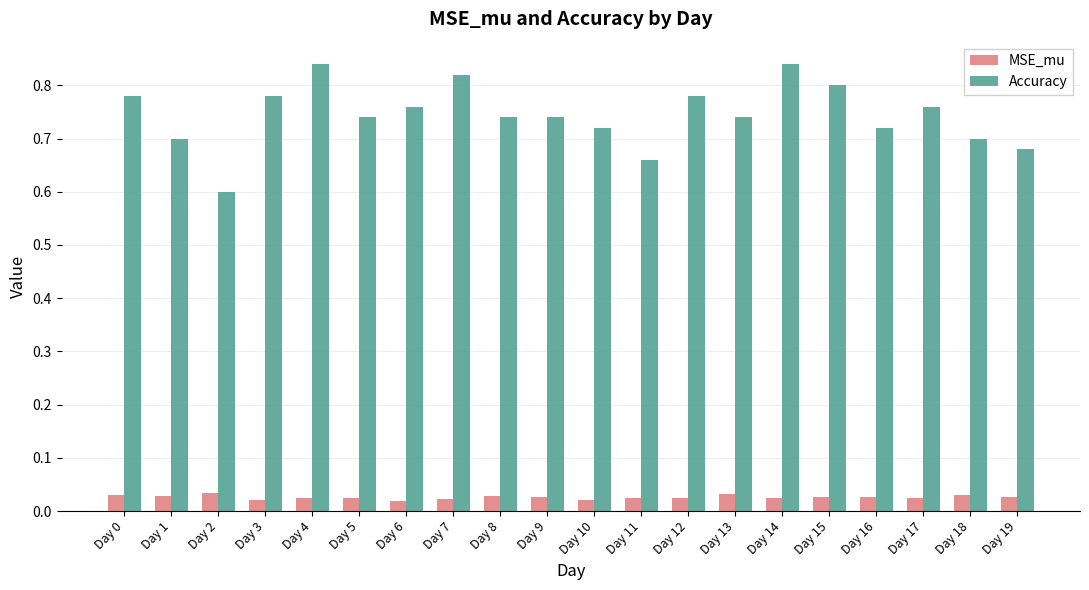

What is the sum of all MSE_mu values?

0.5